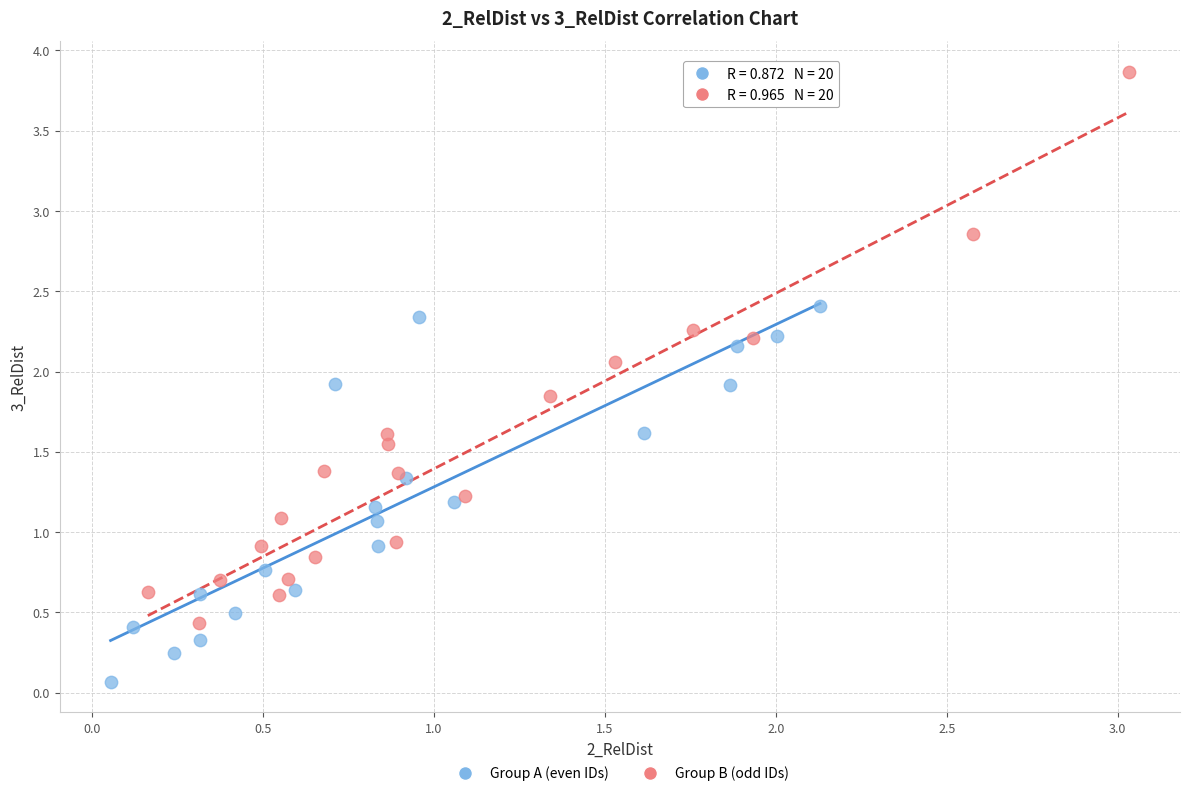

Which series has the largest Y range (max minus min)?

Group B (odd IDs)